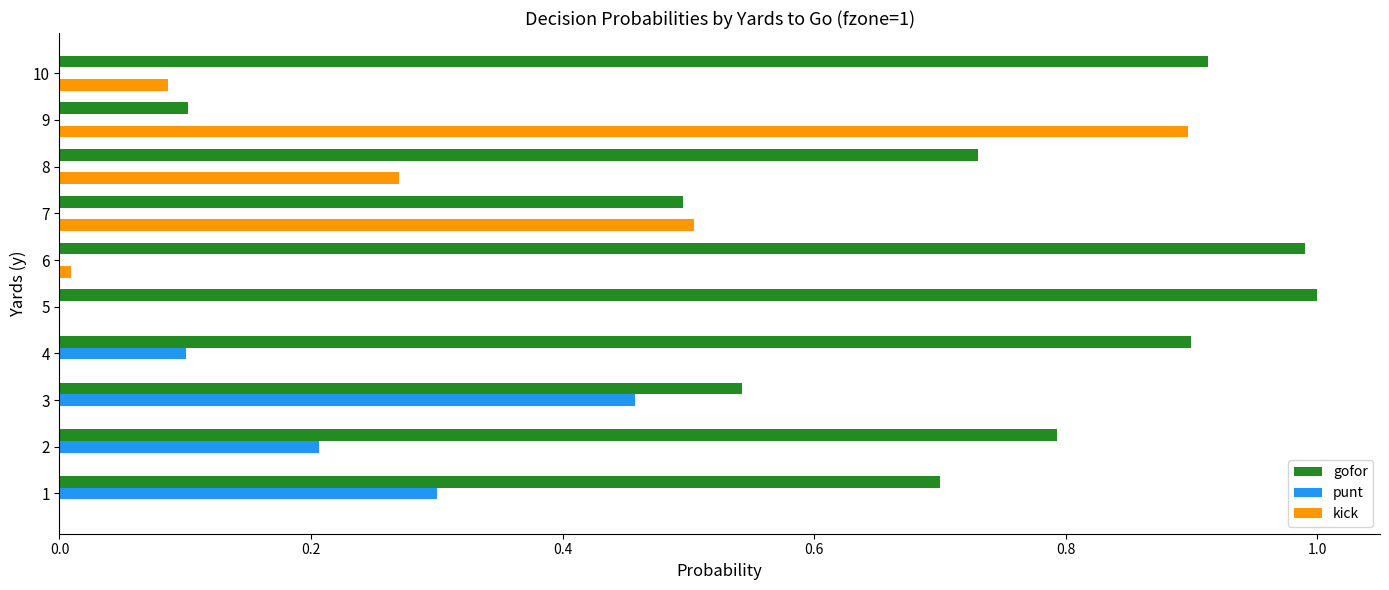

Is it true that gofor equals 0.7 at 8?

True